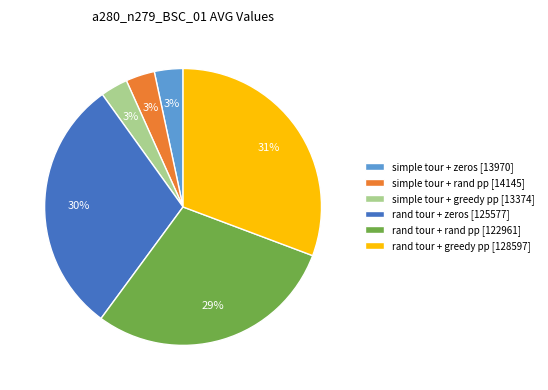

To the nearest percent, what is the difference between the simple tour + greedy pp and rand tour + greedy pp slice percentages?

28%